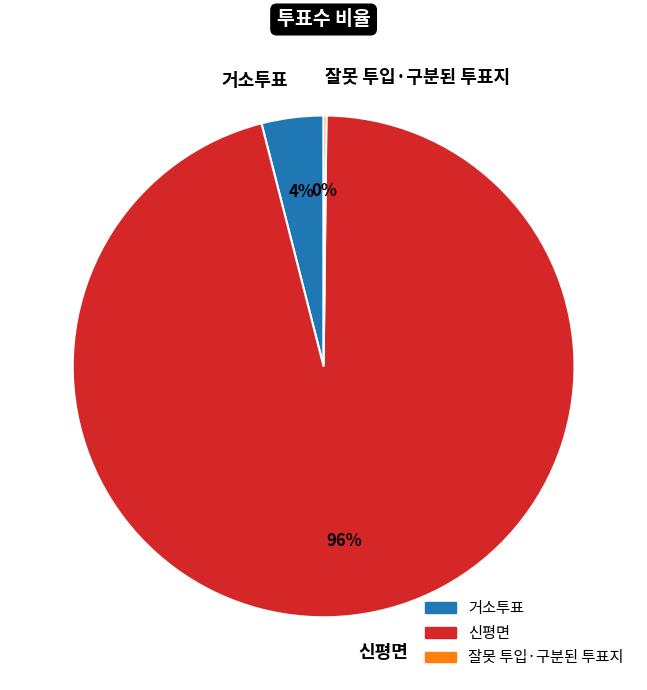

To the nearest percent, what is the difference between the largest and smallest slice percentages?

96%